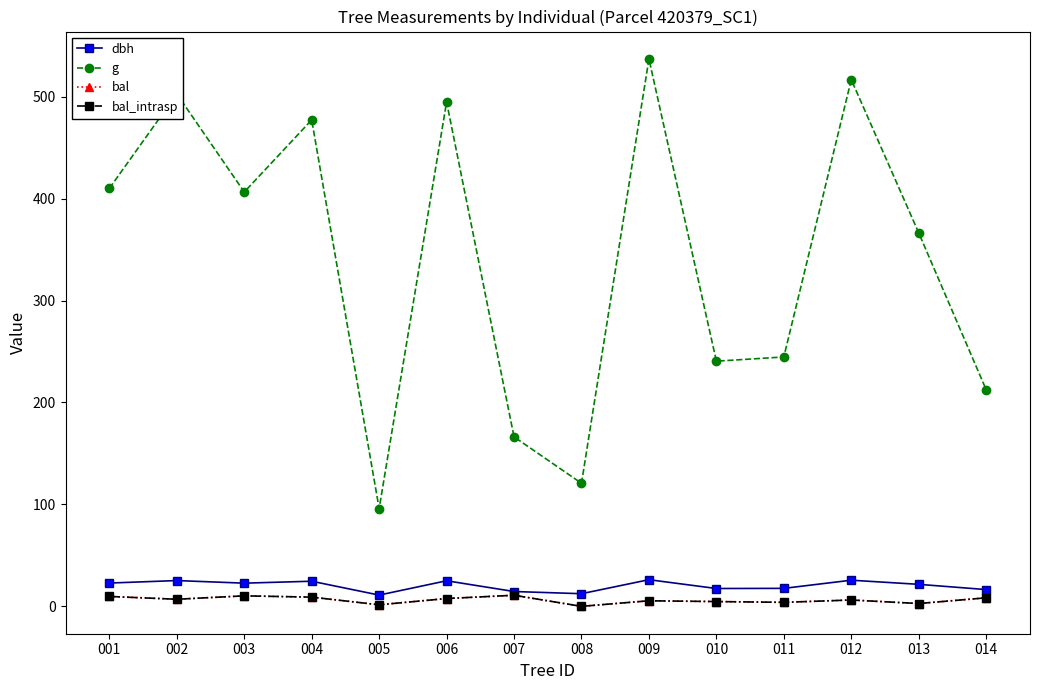

Between 001 and 004, which series saw the biggest shift?

g